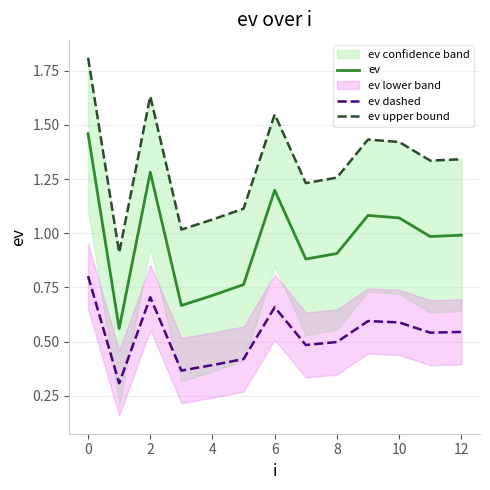

What is the label of the 1st point from the right?

12